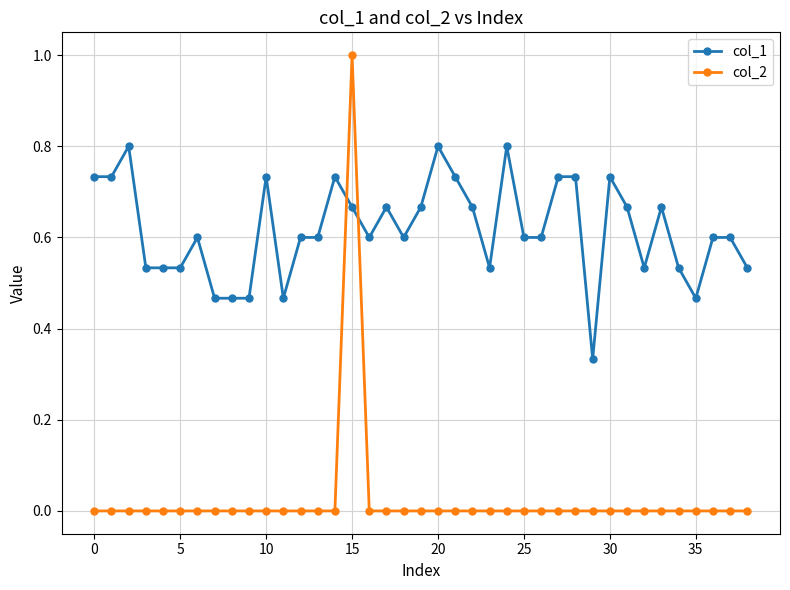

How many lines are shown in the chart?

2